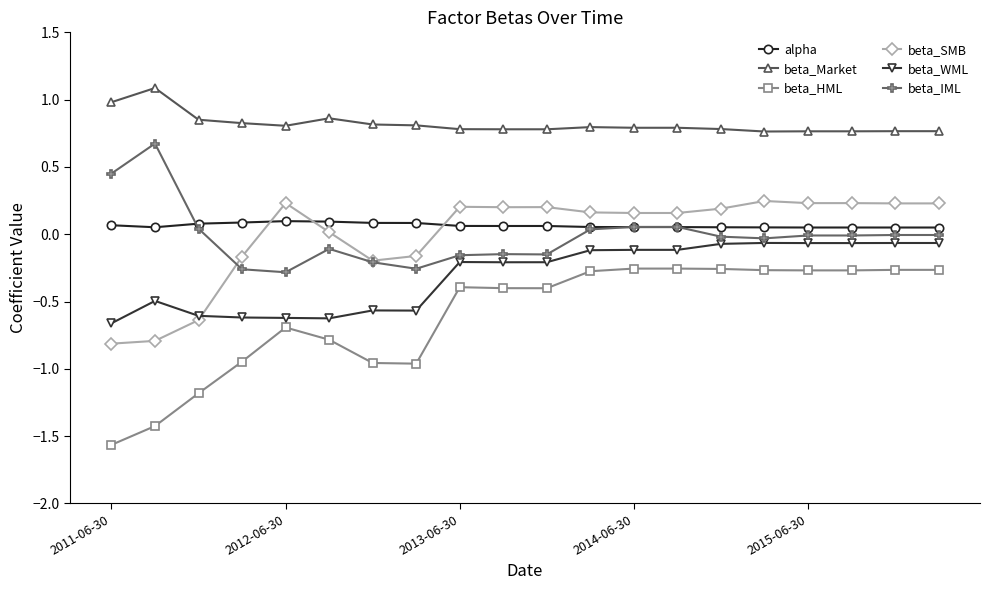

At how many categories does at least one series exceed -1?

20